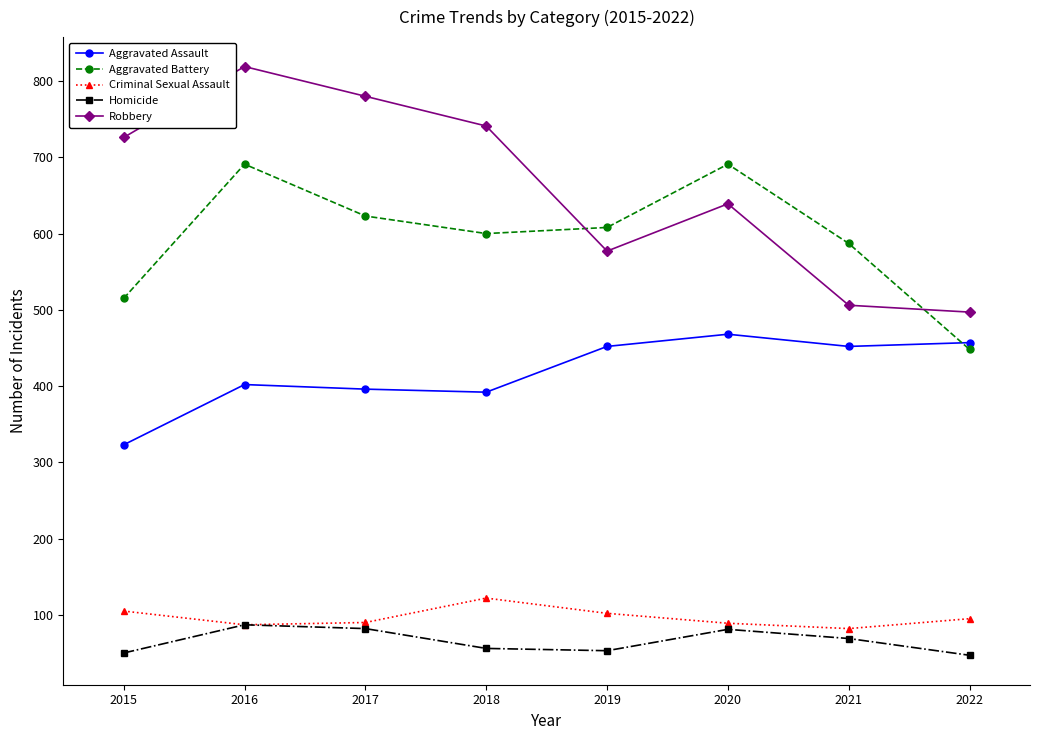

How many interior local peaks does the Criminal Sexual Assault series have?

1